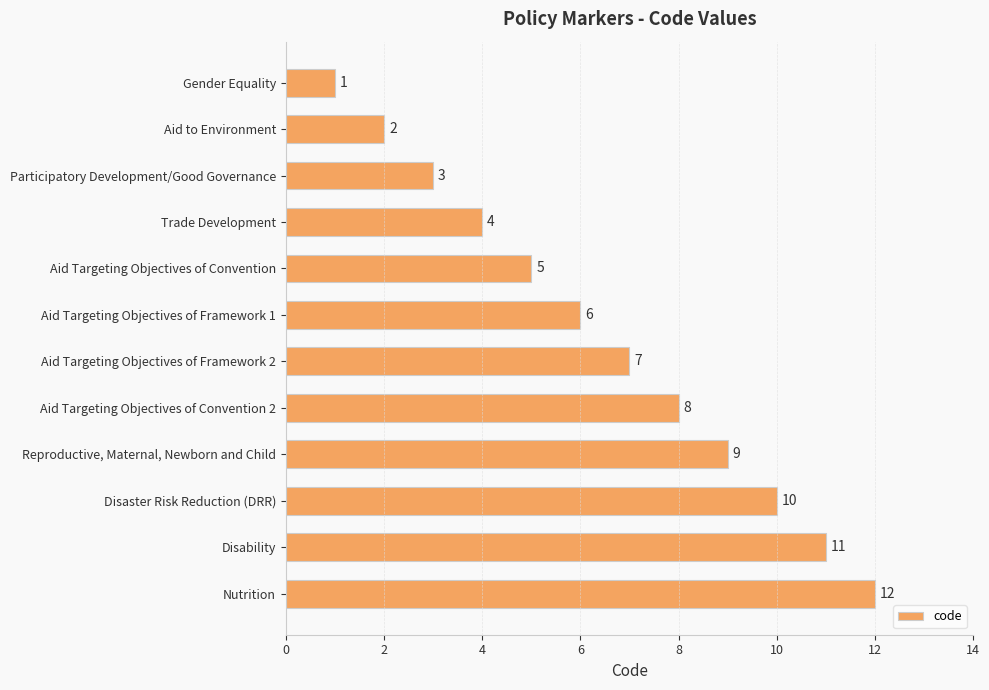

What is the ratio of the value at Aid Targeting Objectives of Framework 1 to the value at Participatory Development/Good Governance?

2.0